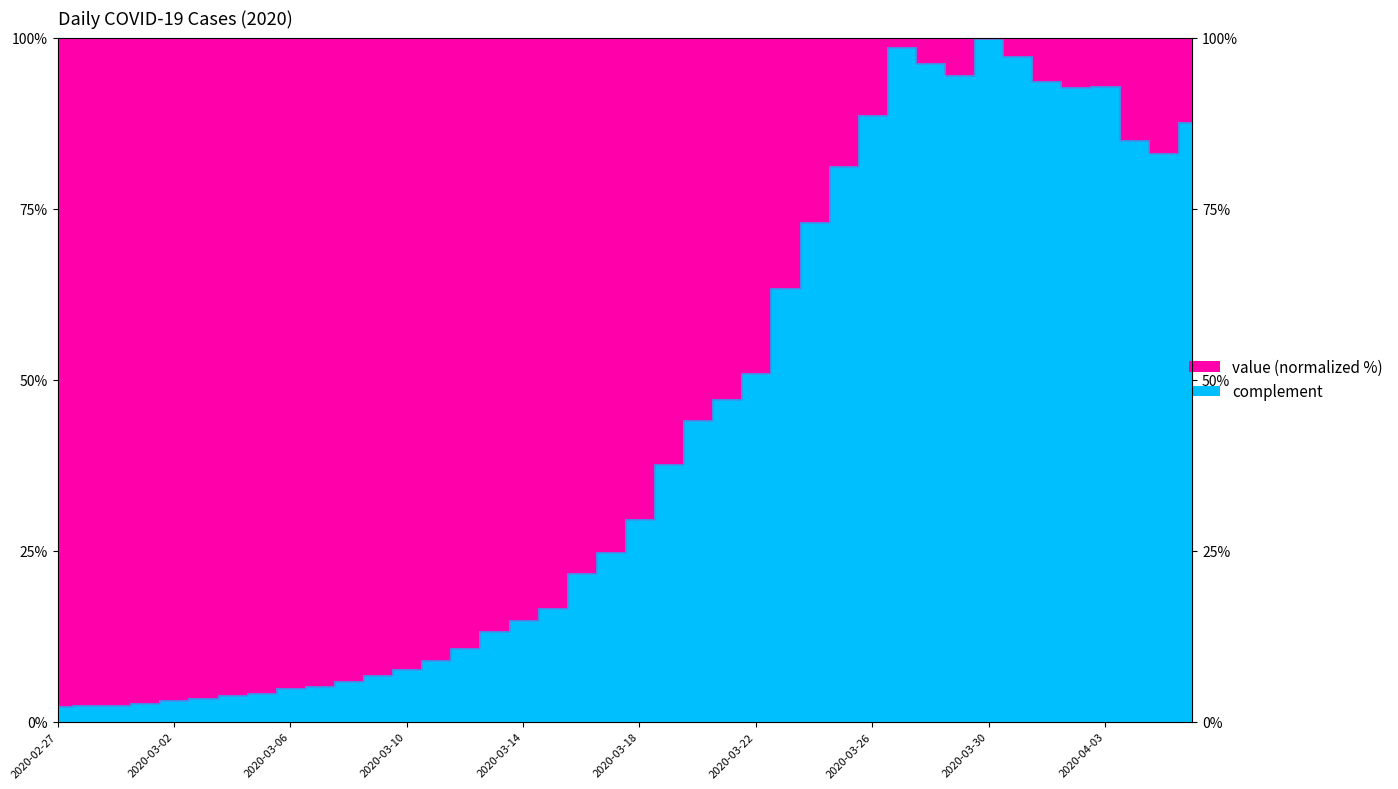

True or false: the data shows 115.4 at 2020-04-05.

False